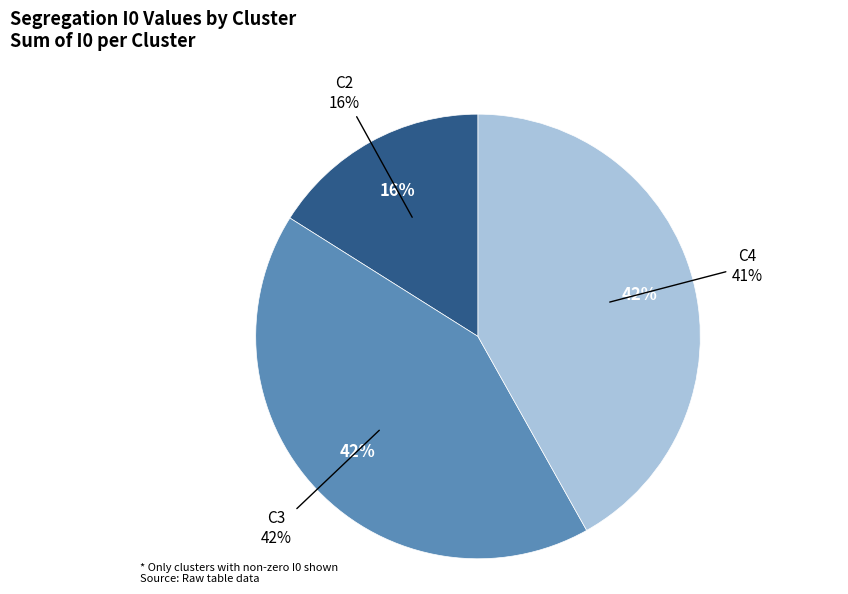

Between C4 and C8, which is larger?

C4